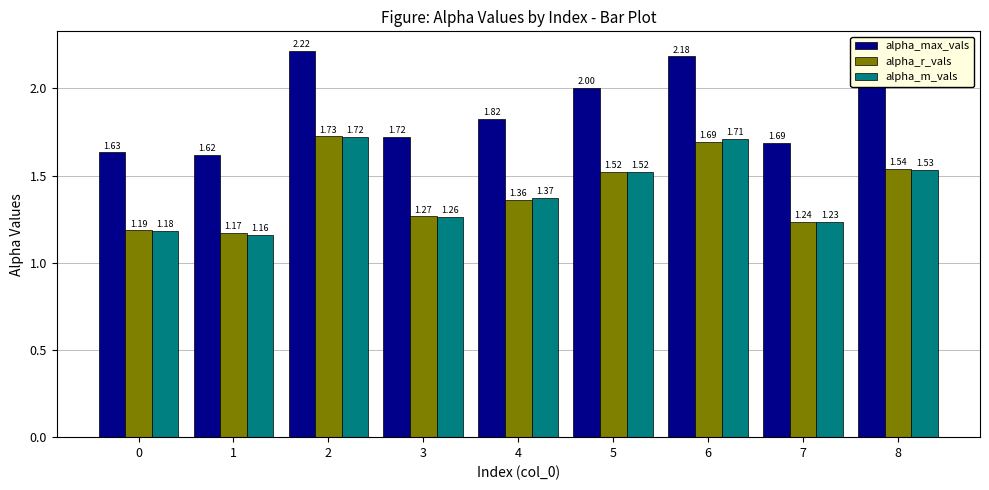

At how many categories does at least one series exceed 1?

9